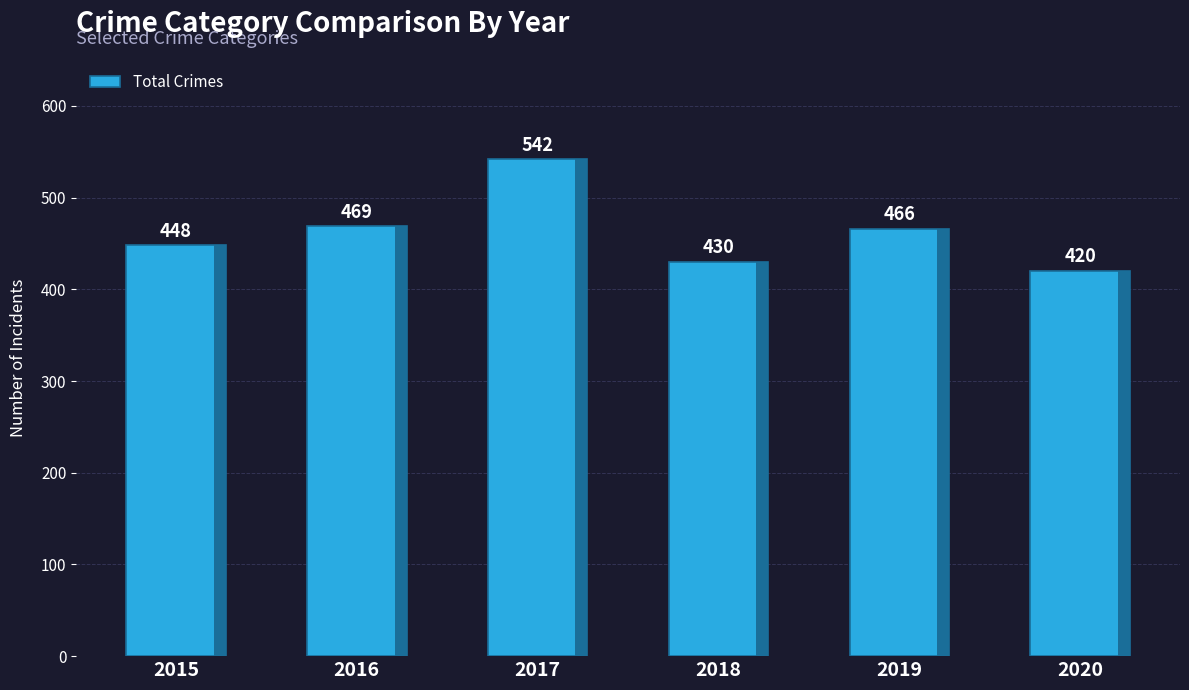

What is the maximum value shown in the chart?

542